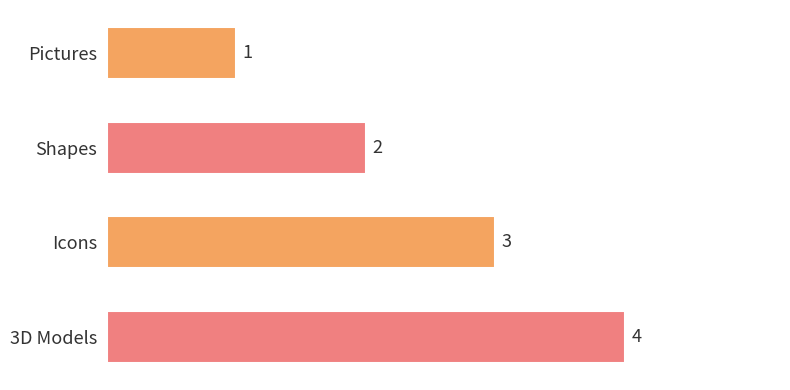

Between Pictures and 3D Models, which is larger?

3D Models